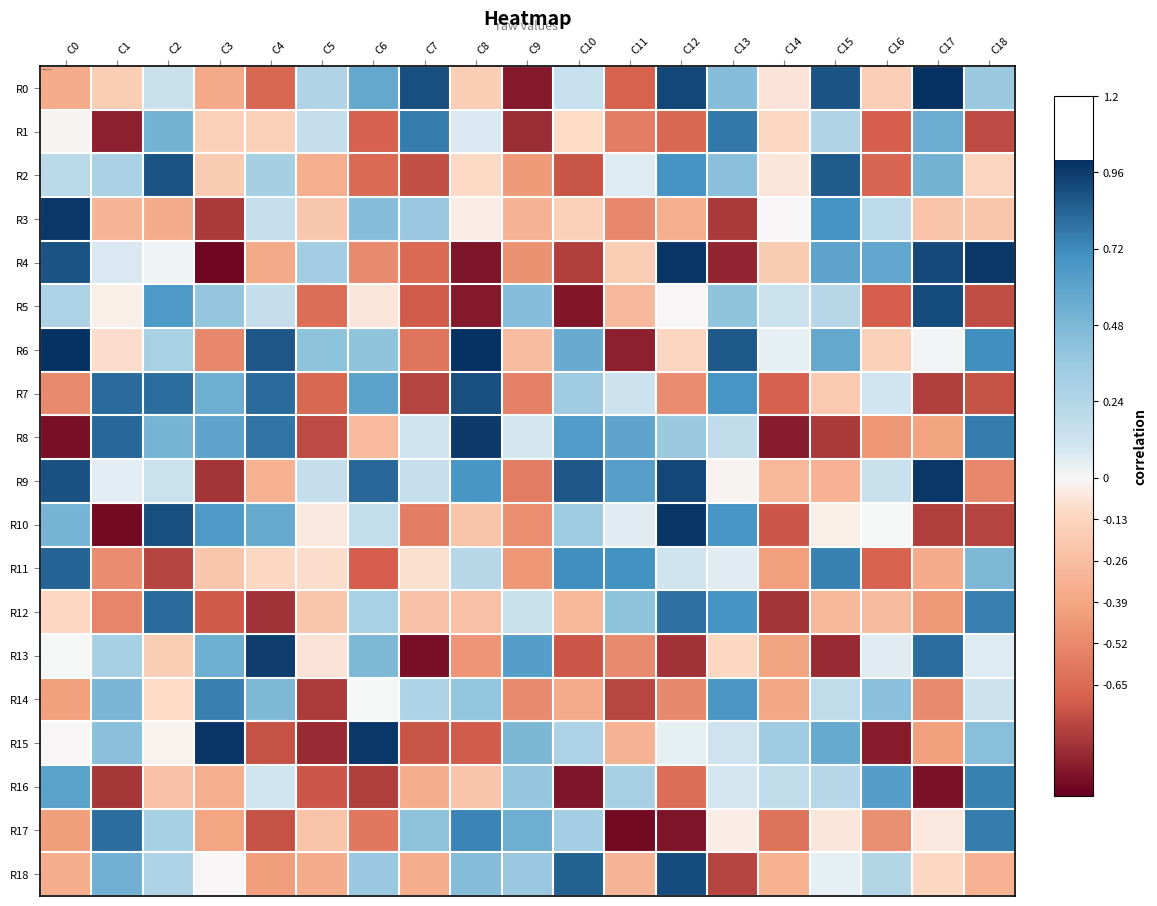

At how many categories does at least one series exceed 0?

19